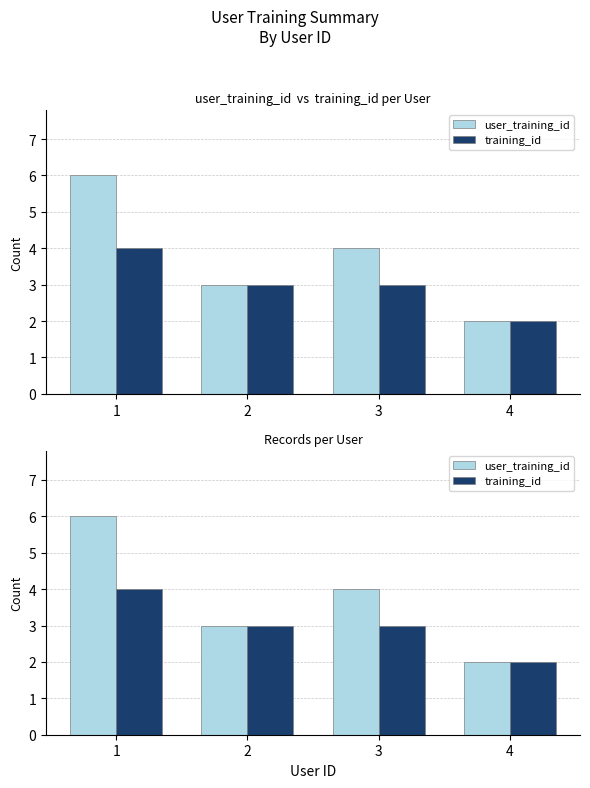

What is the difference between the maximum and second lowest values in the training_id series?

1